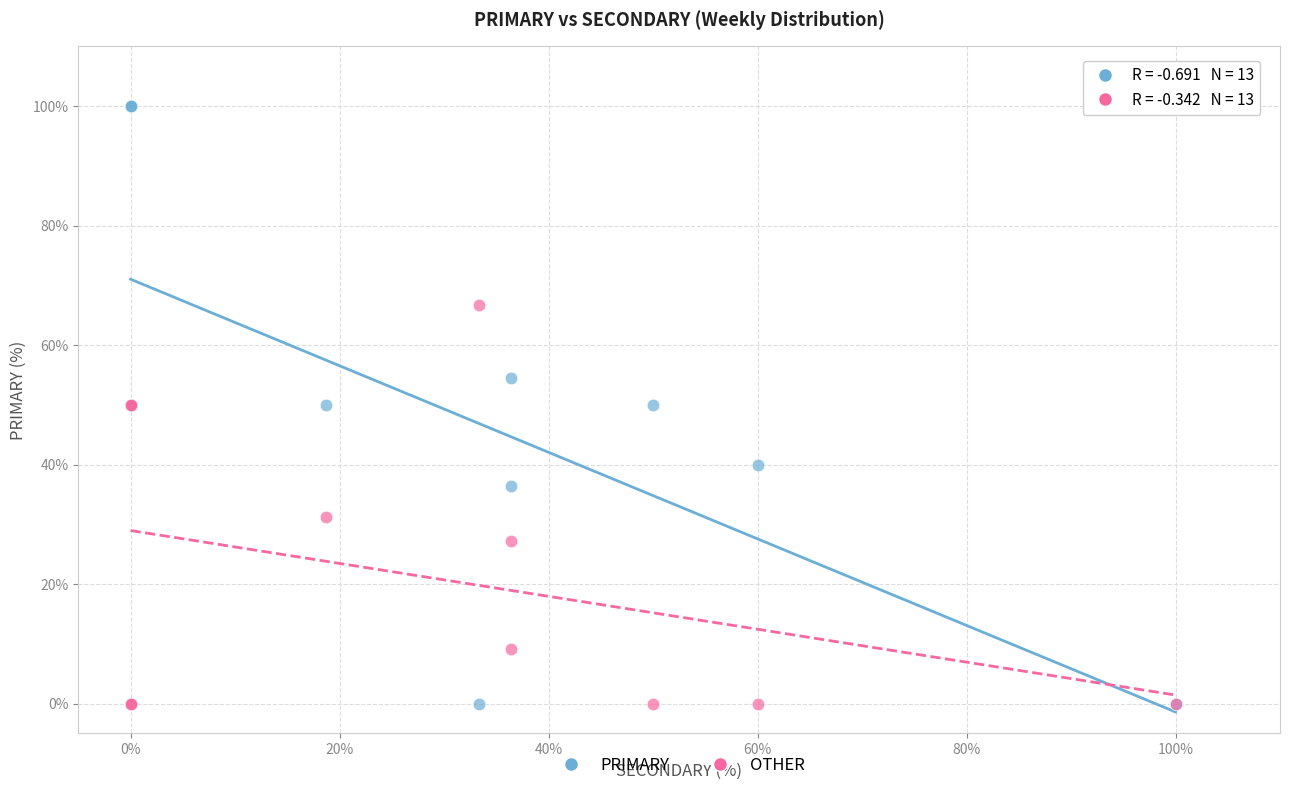

Which series reaches the maximum Y coordinate?

PRIMARY